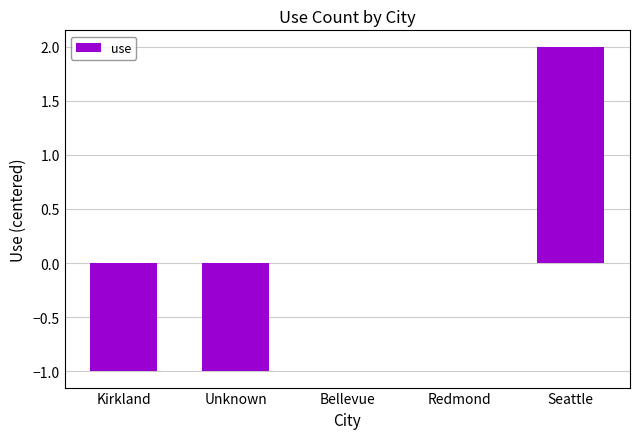

What is the change in value from Kirkland to Bellevue?

+1